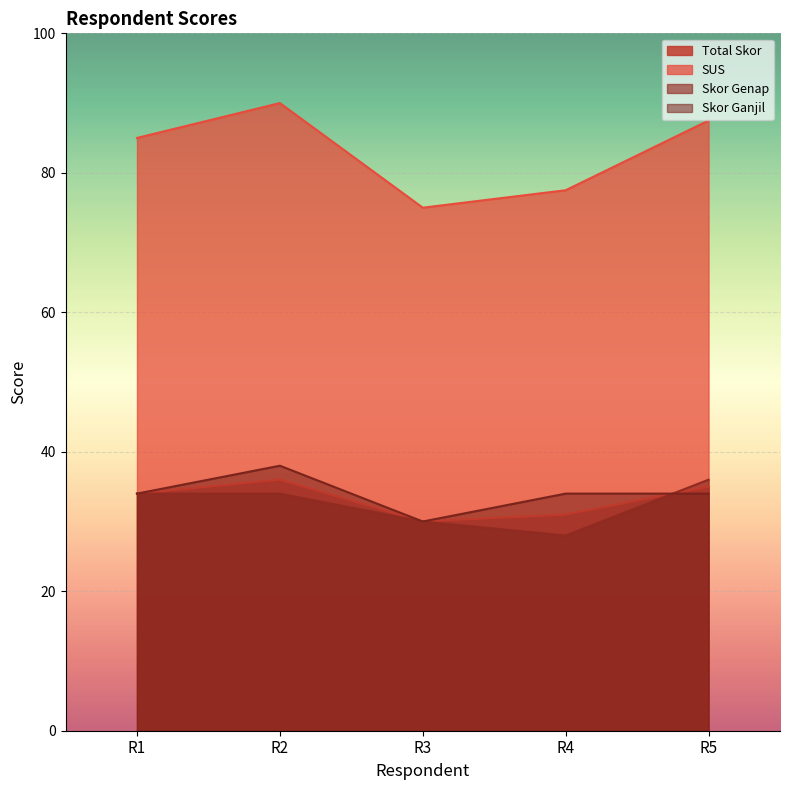

True or false: Skor Ganjil has more than 1 points higher than both neighbors.

False